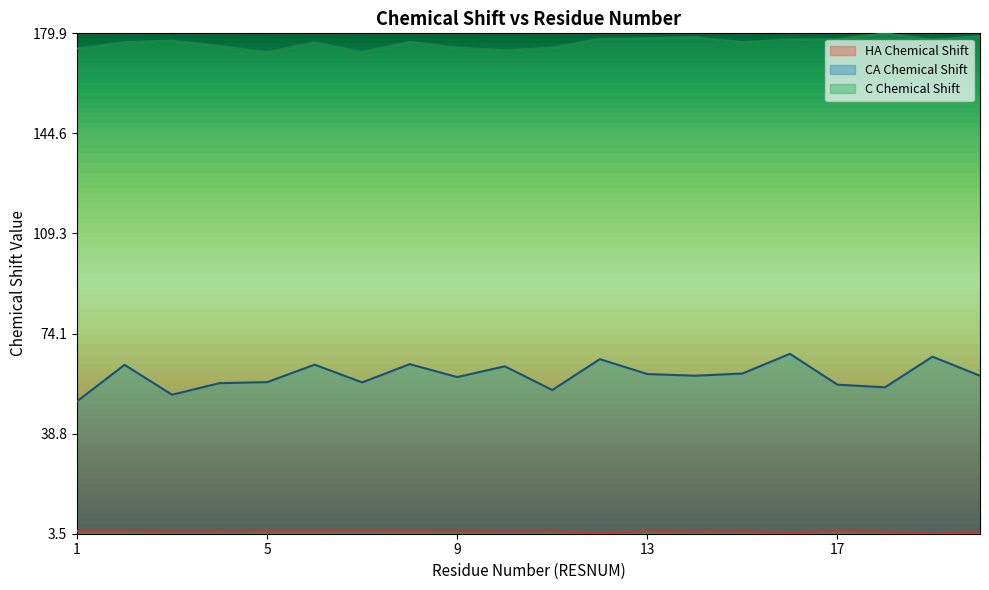

How many categories are shown in the chart?

20